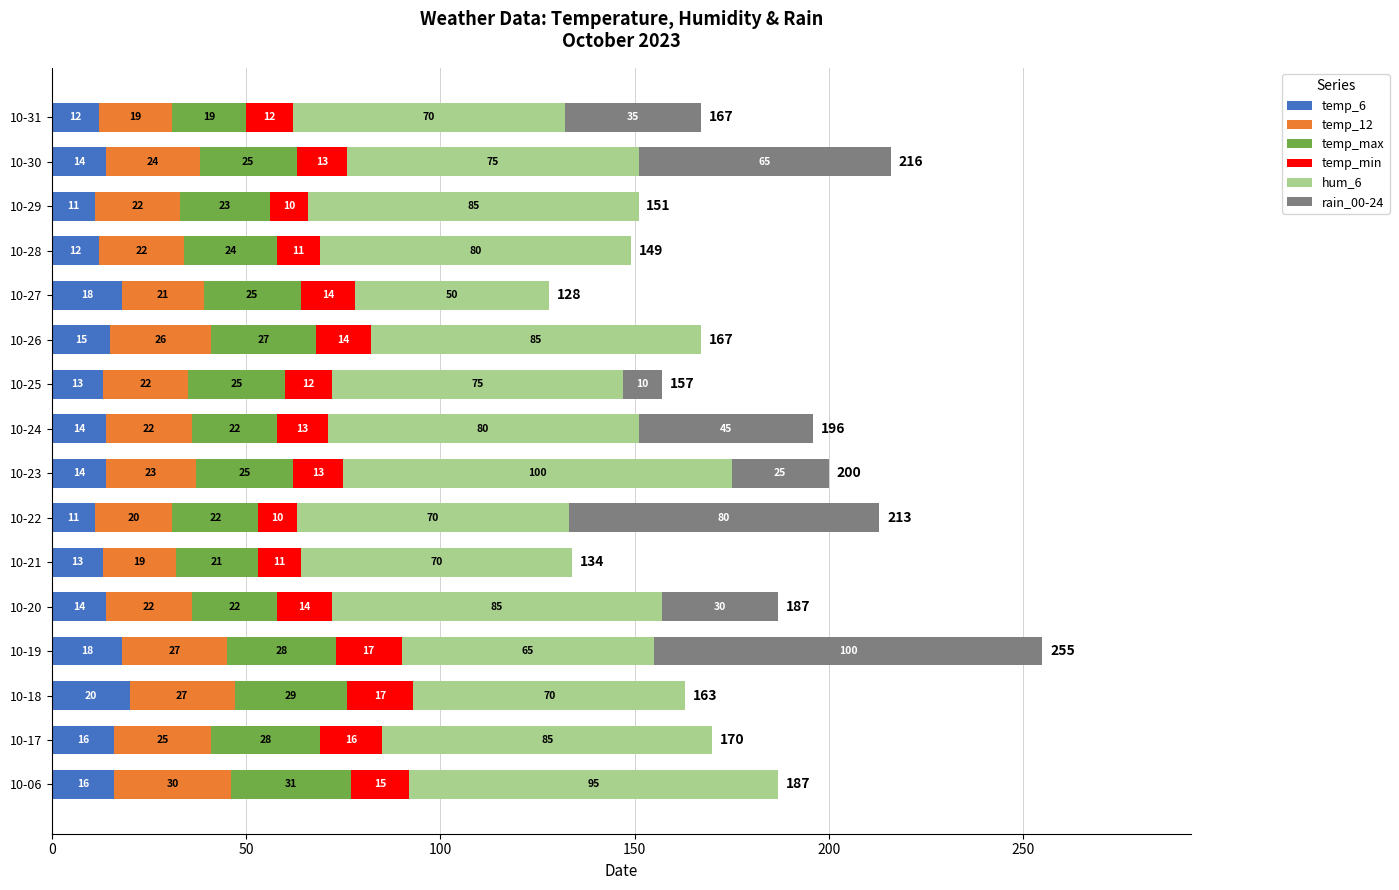

At which category is the sum across all series the highest?

10-19